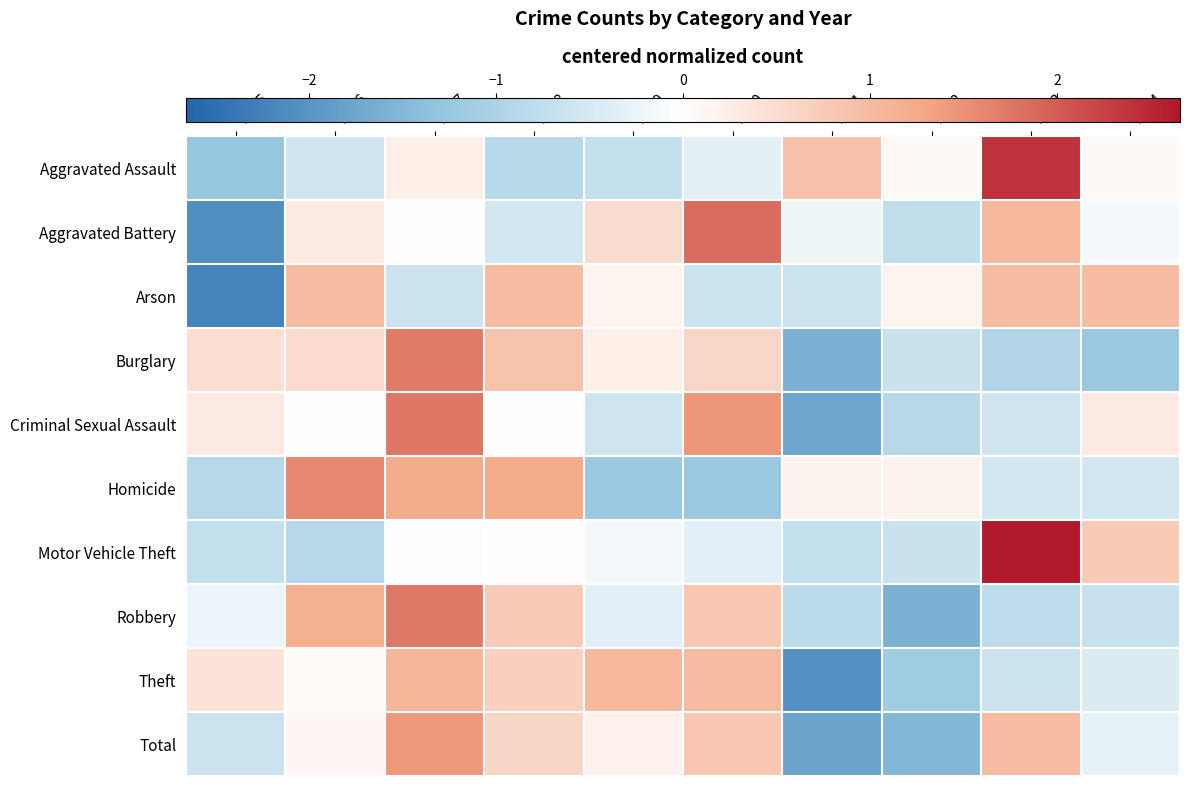

Reading left to right, extract all data points from this chart.

Aggravated Assault: 2015=-1.3	2016=-0.6	2017=0.2	2018=-0.9	2019=-0.7	2020=-0.3	2021=0.9	2022=0.1	2023=2.4	2024=0.1
Aggravated Battery: 2015=-2.1	2016=0.3	2017=-0.0	2018=-0.5	2019=0.5	2020=1.8	2021=-0.2	2022=-0.7	2023=1.0	2024=-0.1
Arson: 2015=-2.2	2016=1.0	2017=-0.6	2018=1.0	2019=0.2	2020=-0.6	2021=-0.6	2022=0.2	2023=1.0	2024=1.0
Burglary: 2015=0.5	2016=0.5	2017=1.7	2018=0.9	2019=0.2	2020=0.6	2021=-1.6	2022=-0.6	2023=-0.9	2024=-1.2
Criminal Sexual Assault: 2015=0.3	2016=0.0	2017=1.8	2018=0.0	2019=-0.6	2020=1.5	2021=-1.8	2022=-0.9	2023=-0.6	2024=0.3
Homicide: 2015=-0.9	2016=1.6	2017=1.2	2018=1.2	2019=-1.2	2020=-1.2	2021=0.2	2022=0.2	2023=-0.5	2024=-0.5
Motor Vehicle Theft: 2015=-0.7	2016=-0.9	2017=-0.0	2018=0.0	2019=-0.1	2020=-0.3	2021=-0.7	2022=-0.7	2023=2.7	2024=0.8
Robbery: 2015=-0.2	2016=1.1	2017=1.7	2018=0.8	2019=-0.3	2020=0.8	2021=-0.8	2022=-1.6	2023=-0.8	2024=-0.7
Theft: 2015=0.4	2016=0.1	2017=1.1	2018=0.7	2019=1.0	2020=1.0	2021=-2.1	2022=-1.2	2023=-0.6	2024=-0.5
Total: 2015=-0.6	2016=0.1	2017=1.4	2018=0.6	2019=0.2	2020=0.8	2021=-1.8	2022=-1.5	2023=1.0	2024=-0.3